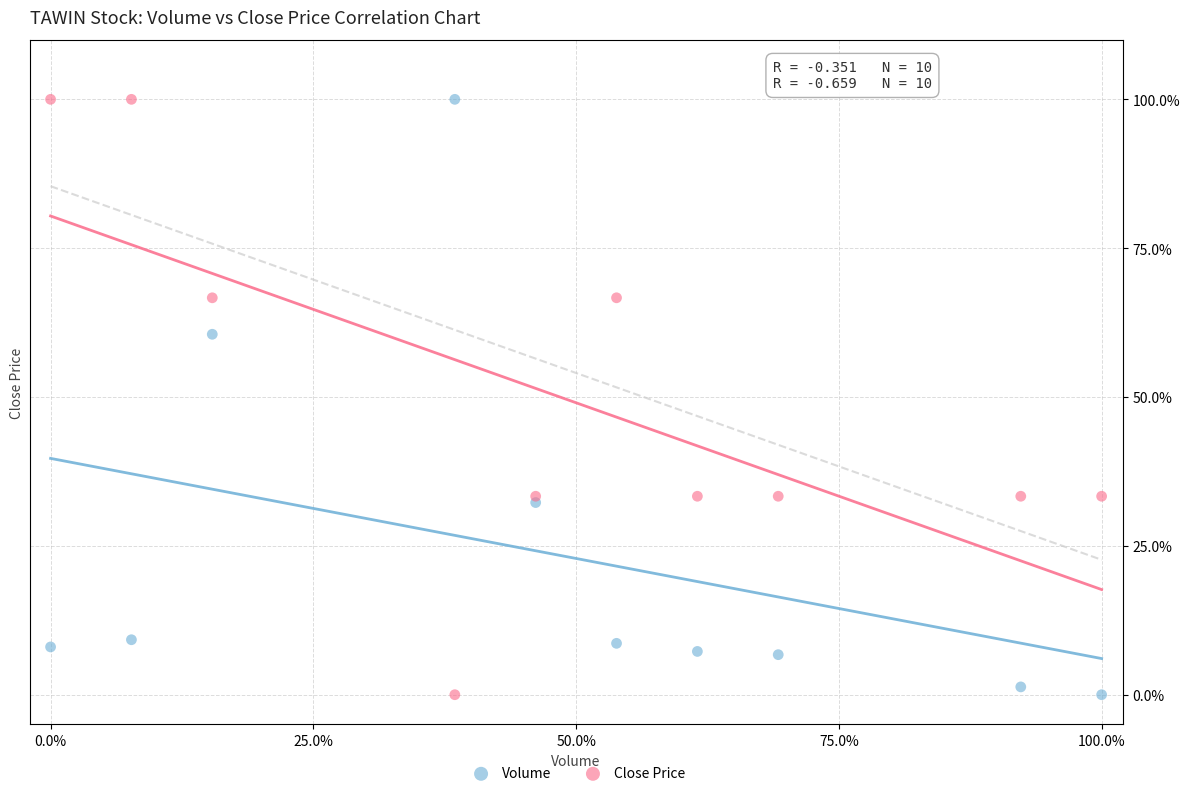

What is the X range (max minus min) for the scatter plot?

100.0